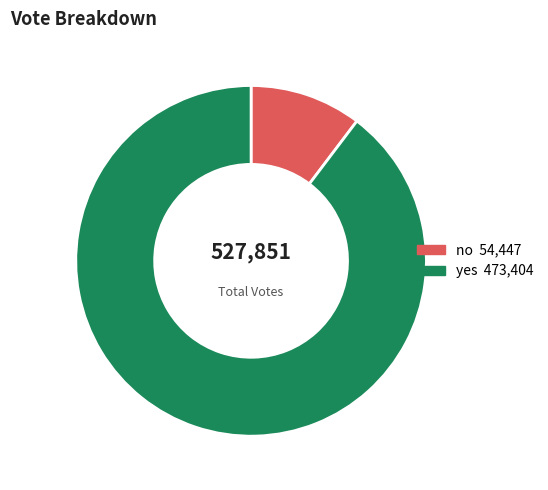

Which category has the smallest portion of the pie?

no